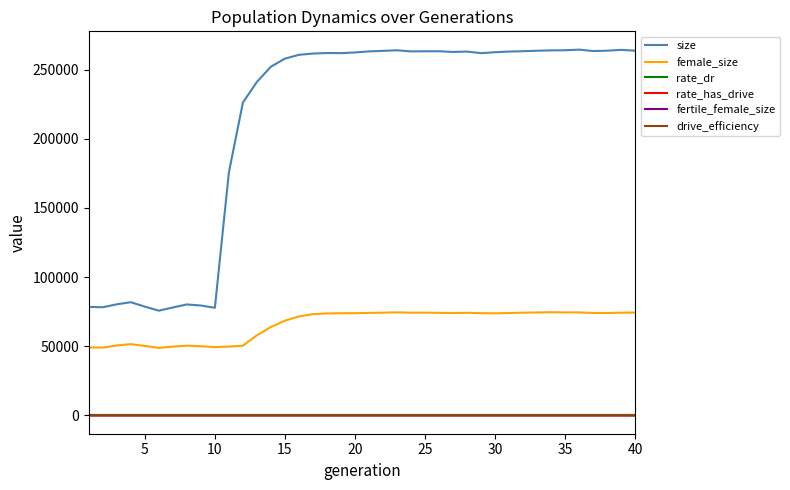

Does the chart have visible grid lines?

No